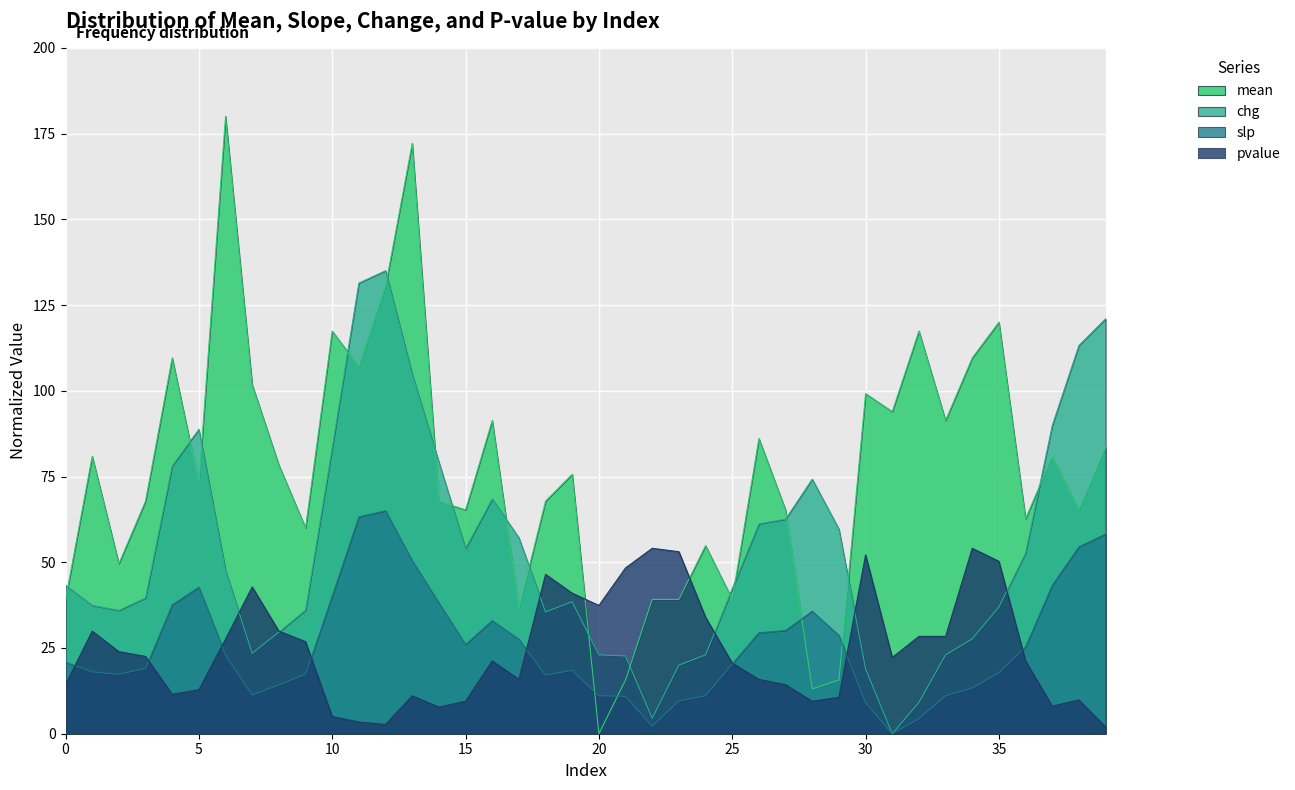

The value of chg at 25 is 42.3. True or false?

True